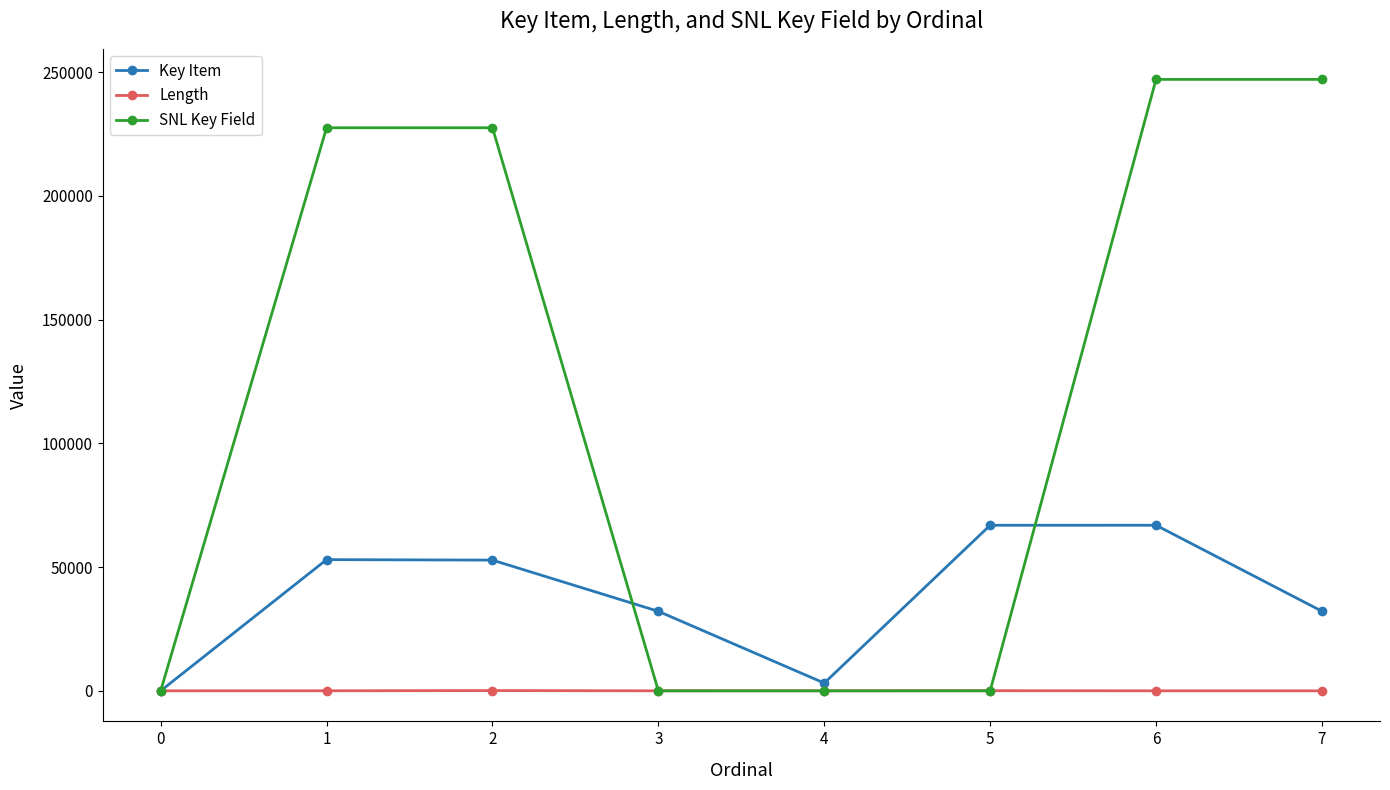

Between 1 and 5, which series saw the biggest shift?

SNL Key Field